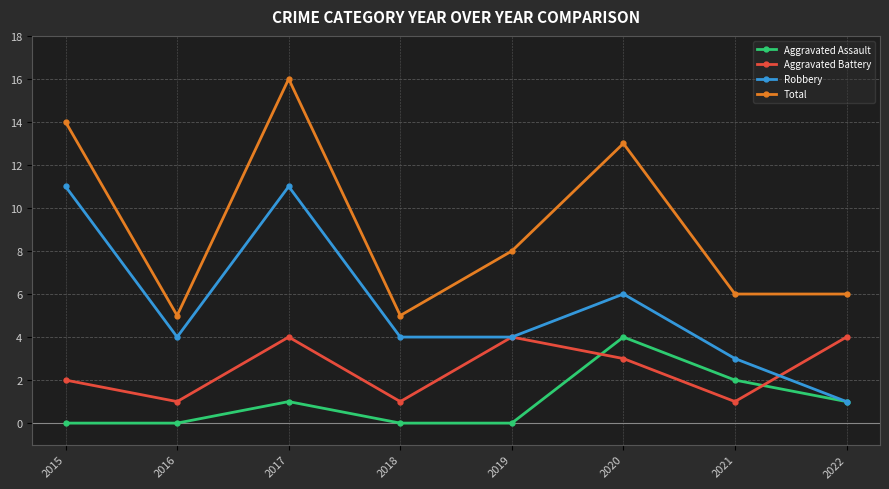

Rank the series at 2015 from highest to lowest value.

Total, Robbery, Aggravated Battery, Aggravated Assault